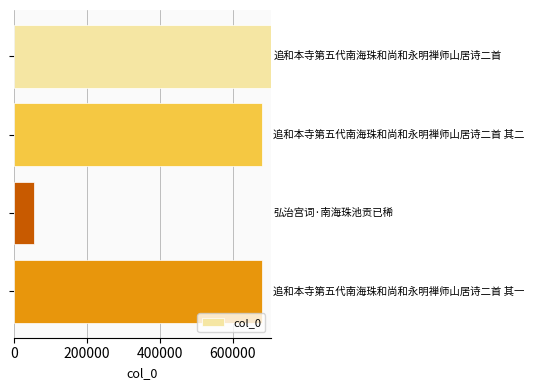

What is the greatest value displayed?

703813